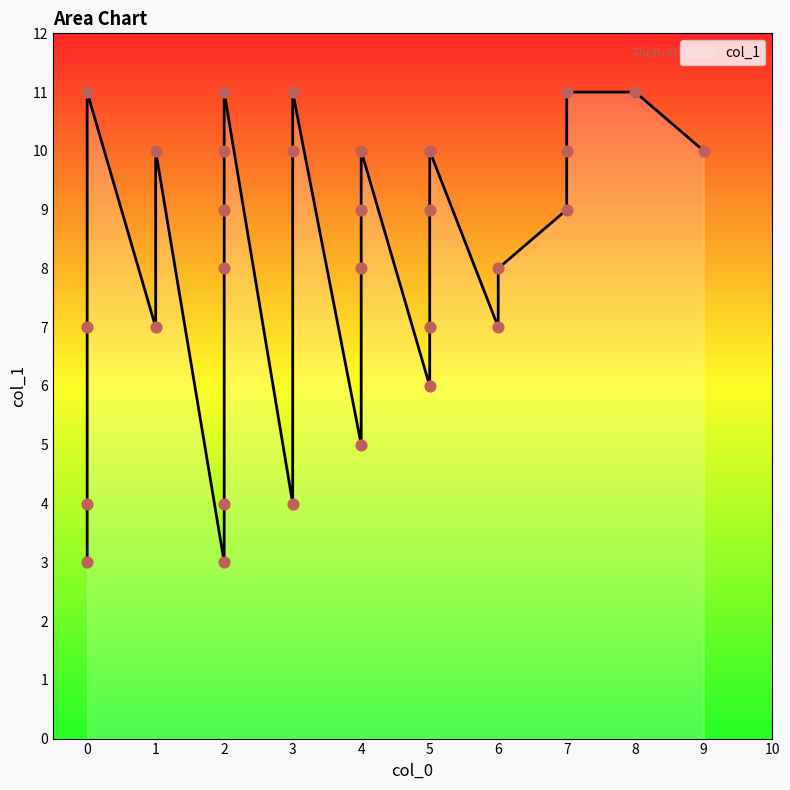

Approximately how many times larger is the value at 7 compared to 8?

0.8